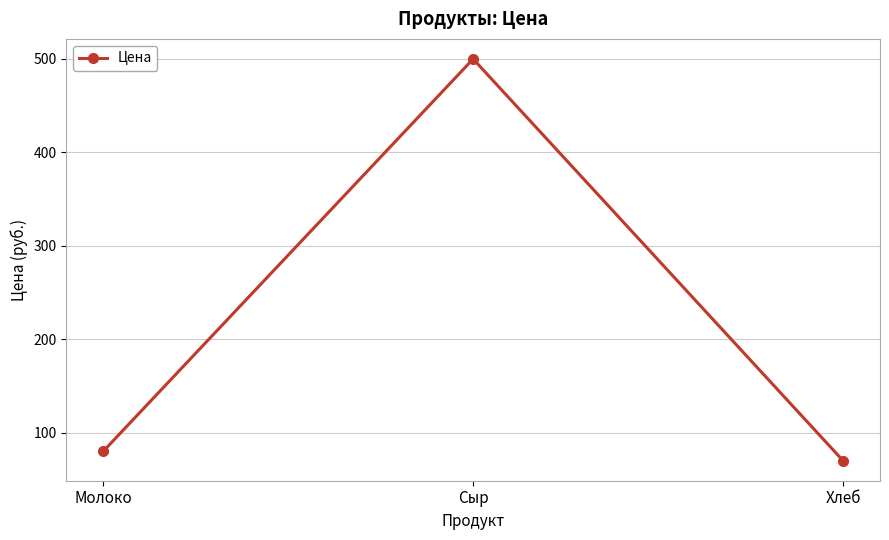

What is the difference between the maximum and minimum values?

430